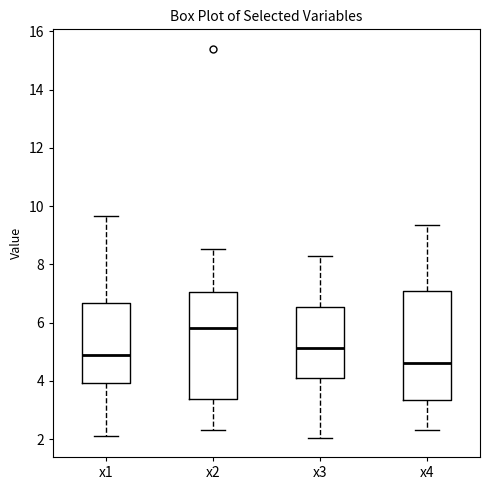

Where does the median line of the box for x2 sit on the y-axis? The values are not printed on the chart, so give them approximately, as read against the axis.

5.8